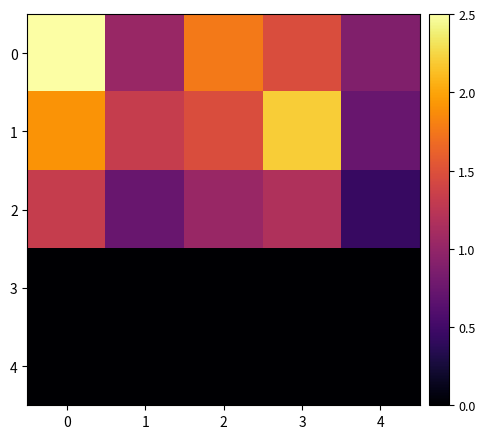

What is the greatest value displayed?

2.5